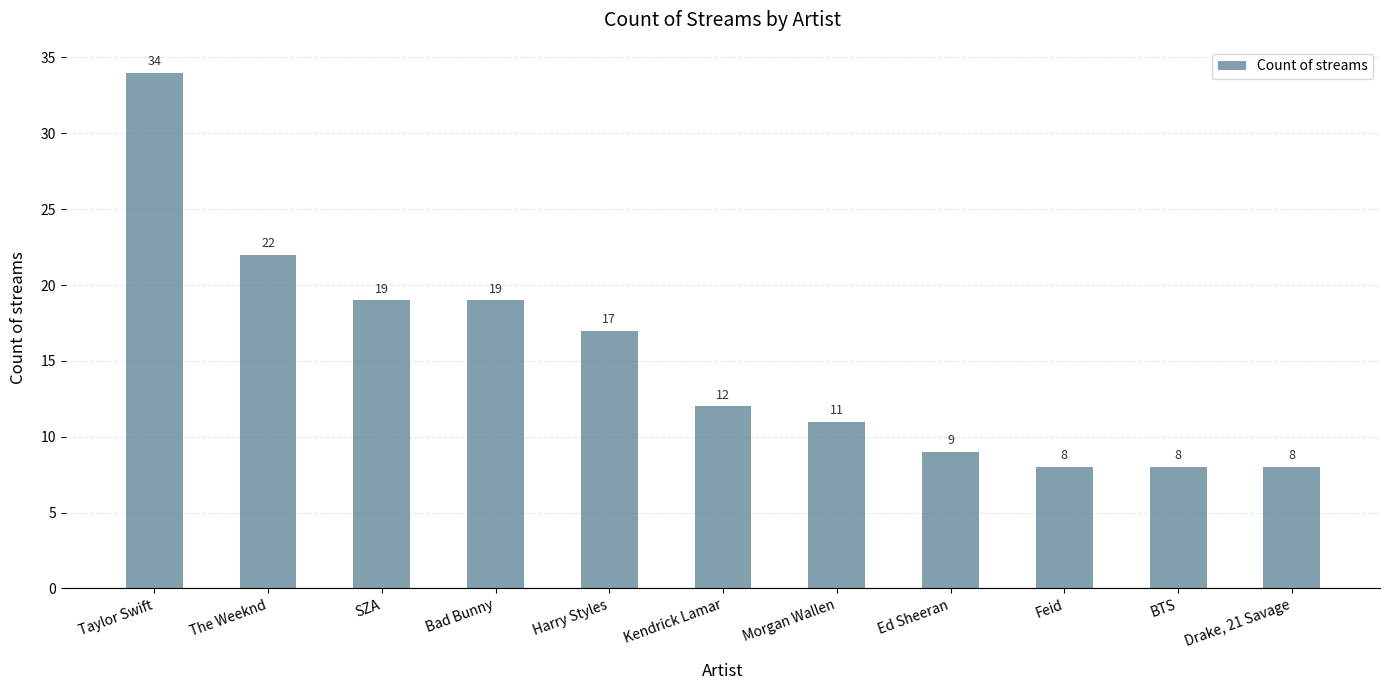

Which has a higher value, Morgan Wallen or Kendrick Lamar?

Kendrick Lamar